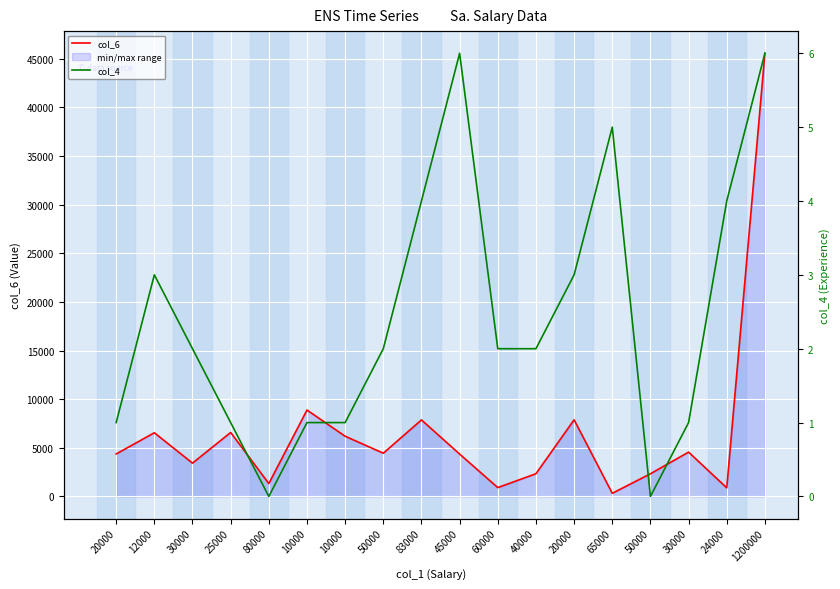

What is the highest value of the col_6 series?

45555